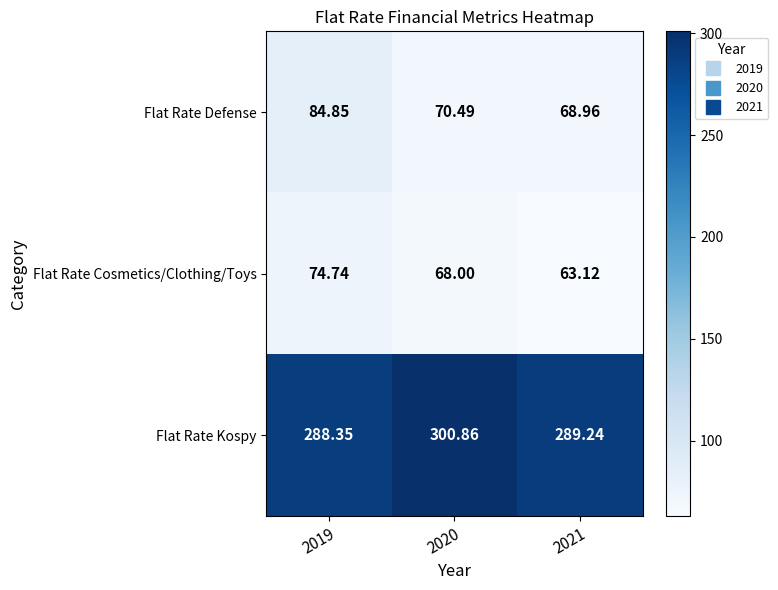

Which series has the largest total across all categories?

Flat Rate Kospy